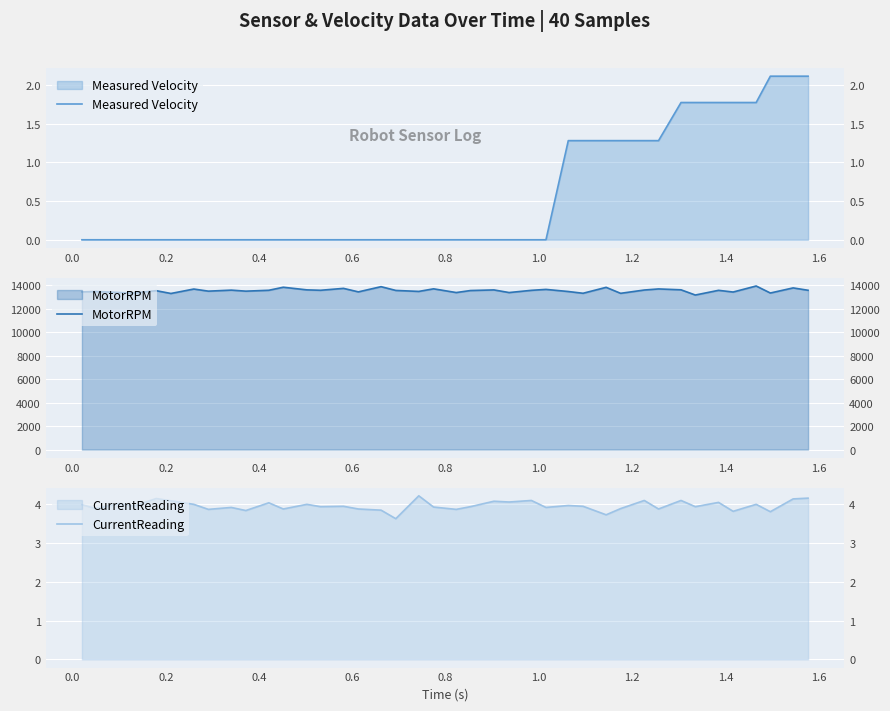

The value of MotorRPM at 1.4 is 13586.8. True or false?

True